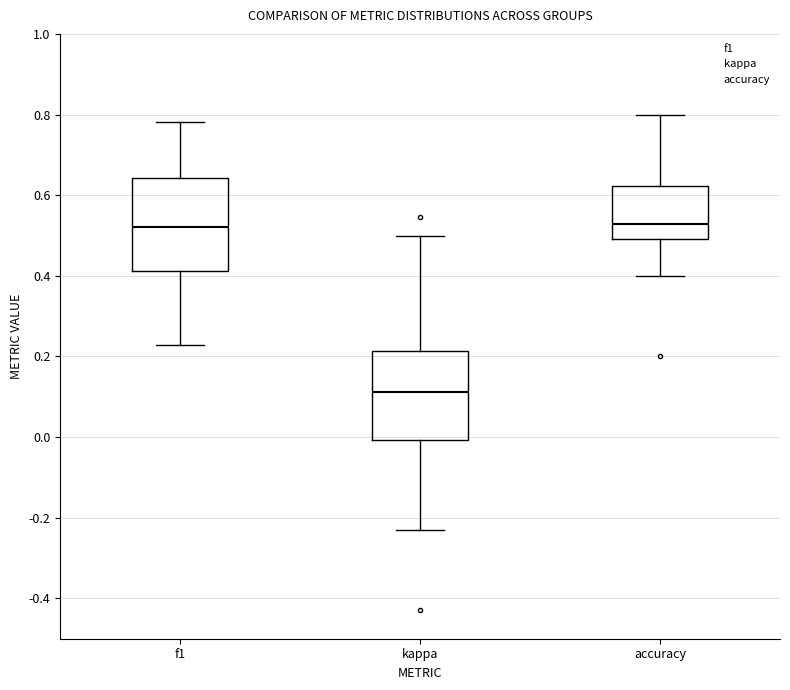

Which box's median line is the lowest?

kappa